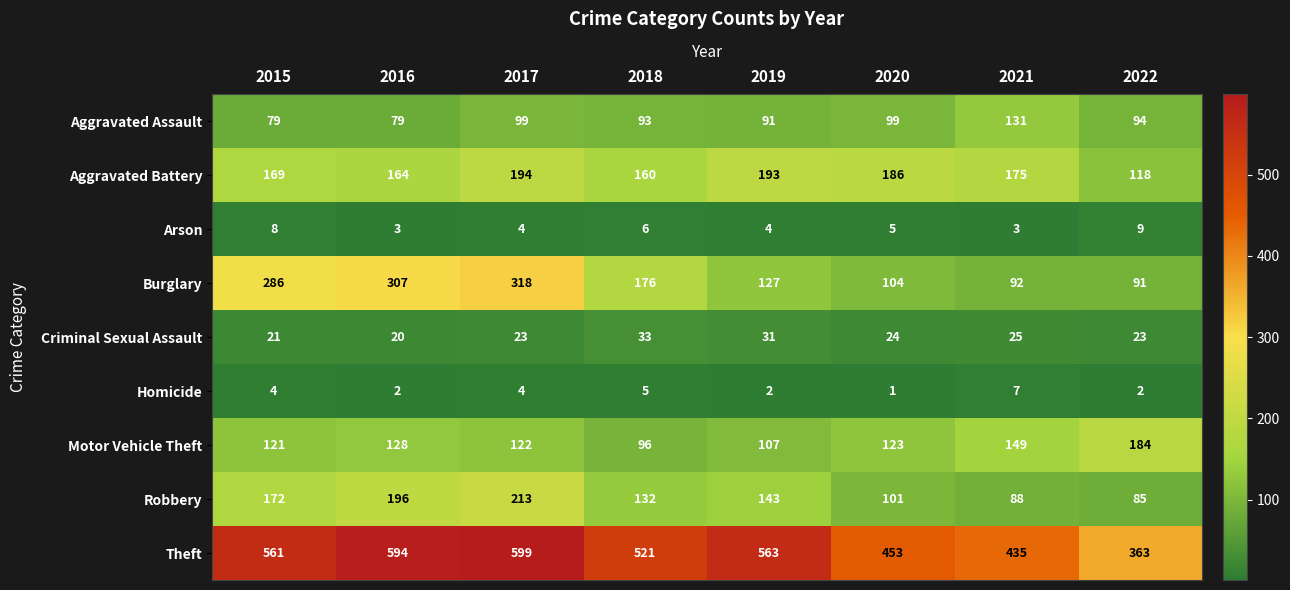

List the series in order of their peak value, highest first.

Theft, Burglary, Robbery, Aggravated Battery, Motor Vehicle Theft, Aggravated Assault, Criminal Sexual Assault, Arson, Homicide